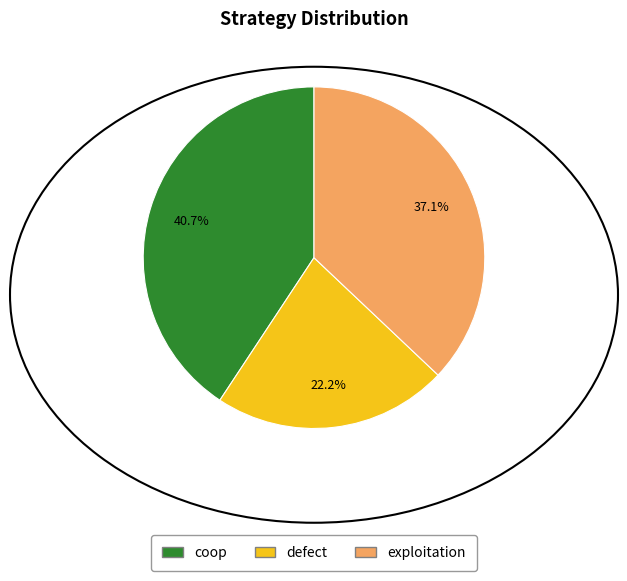

Between defect and coop, which is larger?

coop